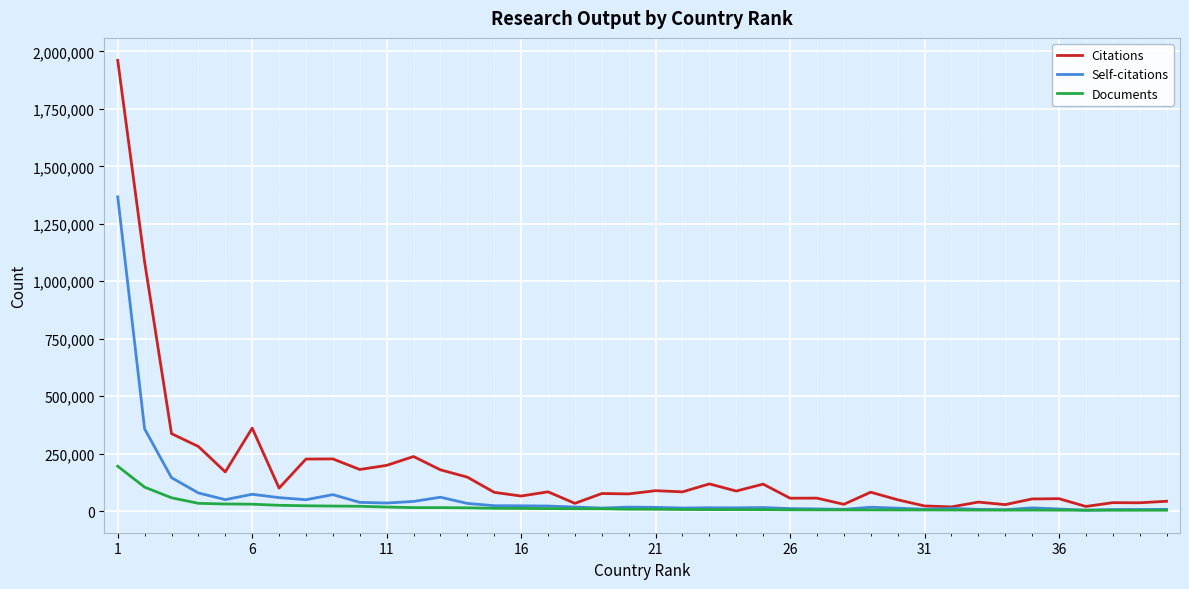

What is the difference between the maximum and minimum values in the Documents series?

191448